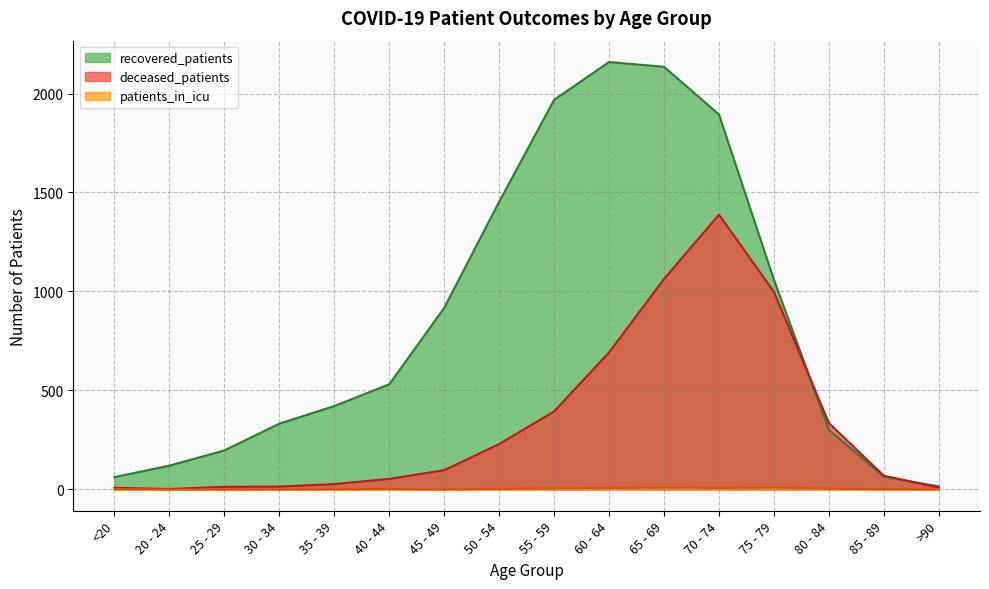

What is the difference between the recovered_patients values at 85 - 89 and 65 - 69?

2071